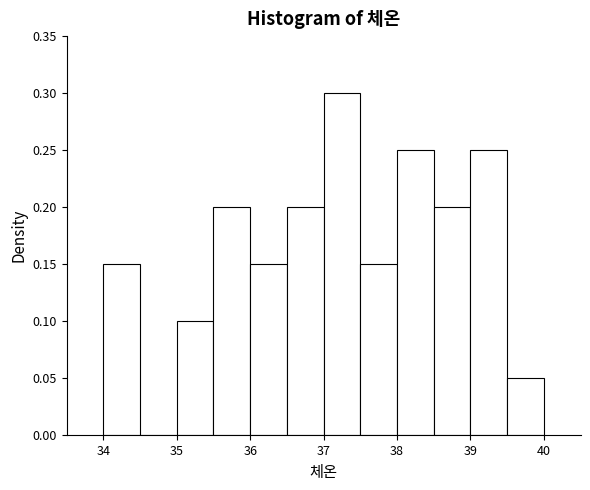

Reading left to right, transcribe this chart: for each bar, give the range it covers on the x-axis and its height. The values are not printed on the chart, so give them approximately, as read against the axis.

34.0 to 34.5: 0.15
34.5 to 35.0: 0
35.0 to 35.5: 0.10
35.5 to 36.0: 0.20
36.0 to 36.5: 0.15
36.5 to 37.0: 0.20
37.0 to 37.5: 0.30
37.5 to 38.0: 0.15
38.0 to 38.5: 0.25
38.5 to 39.0: 0.20
39.0 to 39.5: 0.25
39.5 to 40.0: 0.05